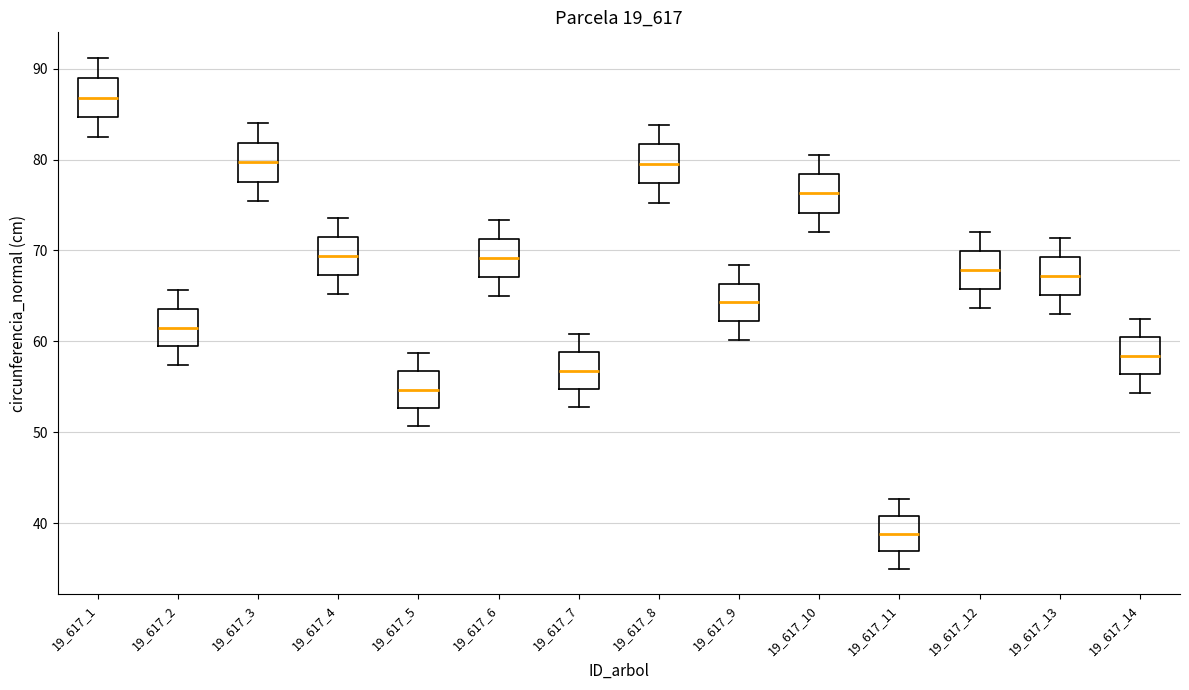

Where does the median line of the box at x = 19_617_14 sit on the y-axis? The values are not printed on the chart, so give them approximately, as read against the axis.

58